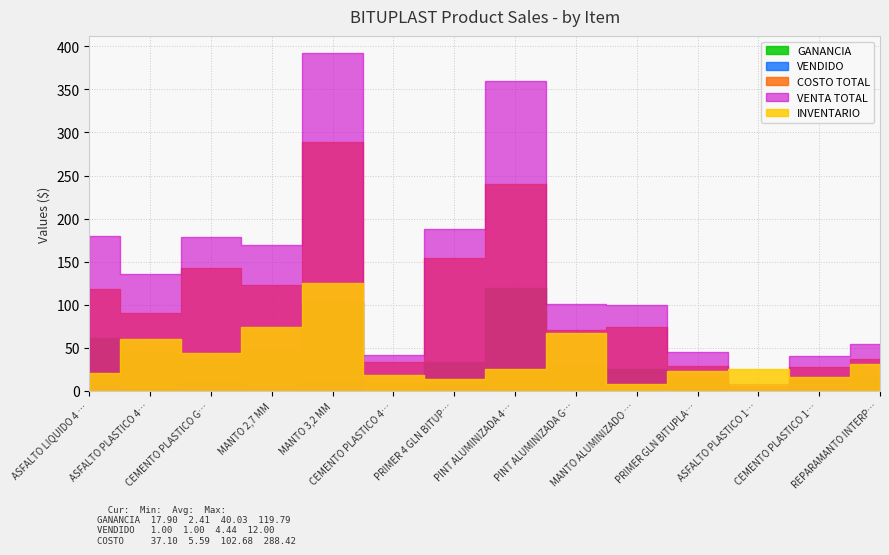

Rank the categories by VENTA TOTAL value from highest to lowest.

MANTO 3,2 MM, PINT ALUMINIZADA 4 GLN BITUPLAST, PRIMER 4 GLN BITUPLAST, ASFALTO LIQUIDO 4 GLN BITUPLAST, CEMENTO PLASTICO GLN BITUPLAST, MANTO 2,7 MM, ASFALTO PLASTICO 4 GLN BITUPLAST, PINT ALUMINIZADA GLN BITUPLAST, MANTO ALUMINIZADO 2.2mm AUTOADHESIVO, REPARAMANTO INTERPRIMER PRO 4 GAL, PRIMER GLN BITUPLAST, CEMENTO PLASTICO 4 GLN BITUPLAST, CEMENTO PLASTICO 1/4 GLN BITUPLAST, ASFALTO PLASTICO 1/4 GLN BITUPLAST